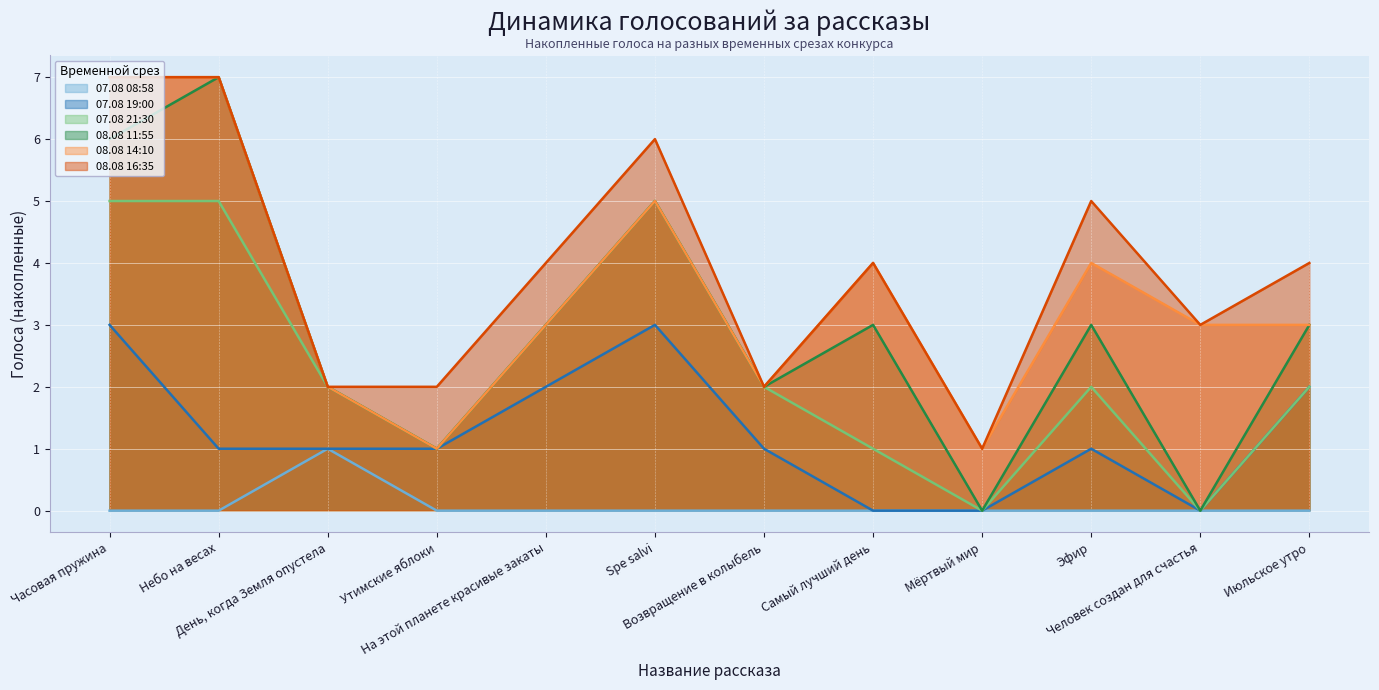

True or false: 07.08 08:58 and 08.08 11:55 intersect in this chart.

False